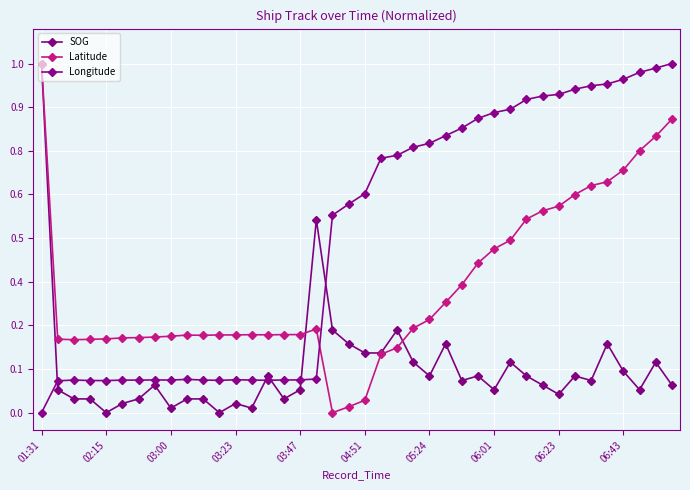

Does the chart have visible grid lines?

Yes